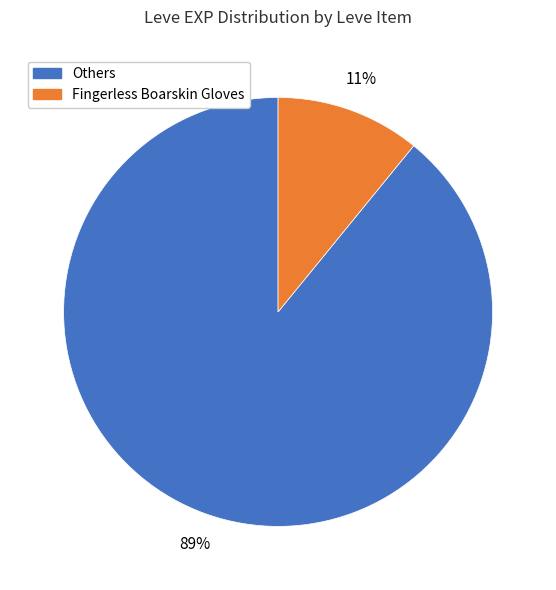

Is there any slice that represents more than half of the pie?

Yes